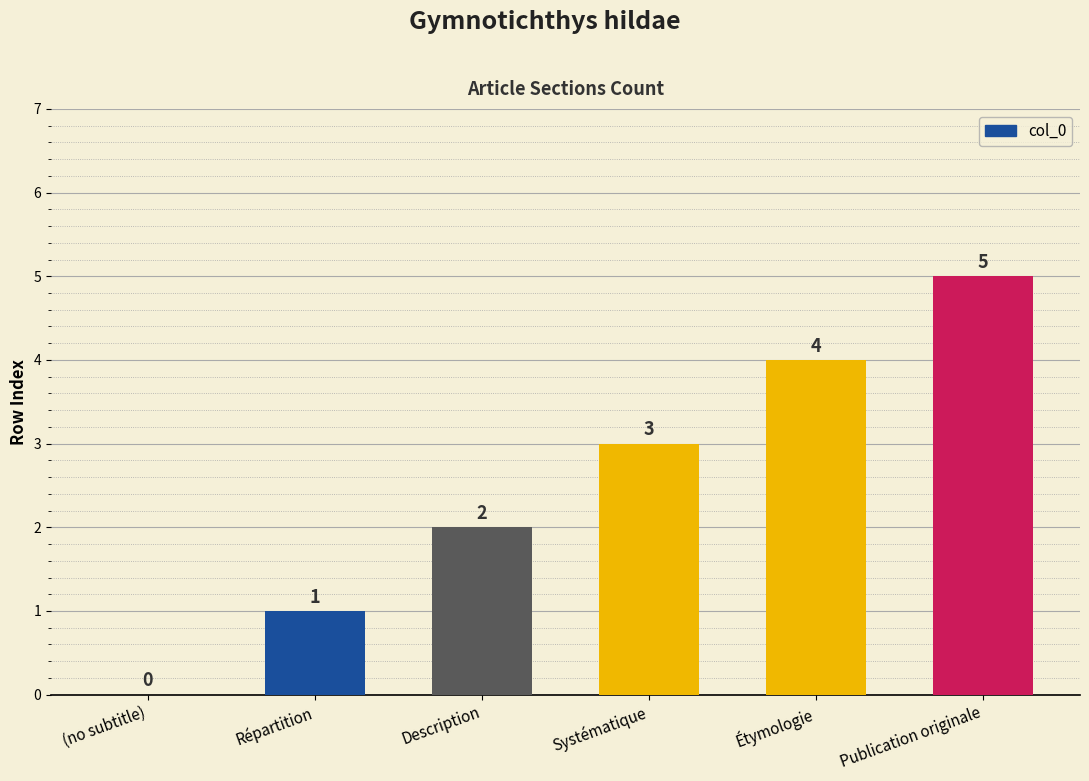

Which has a higher value, Publication originale or Répartition?

Publication originale